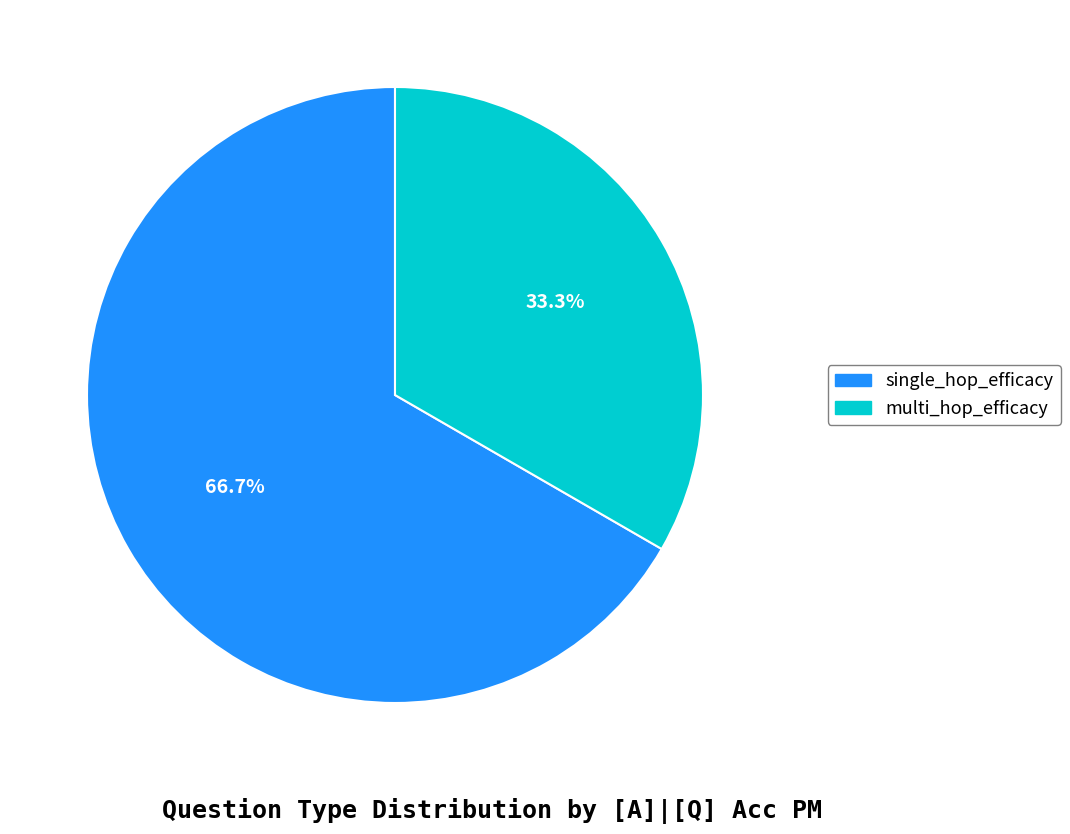

To the nearest percent, what is the difference between the largest and smallest slice percentages?

33%